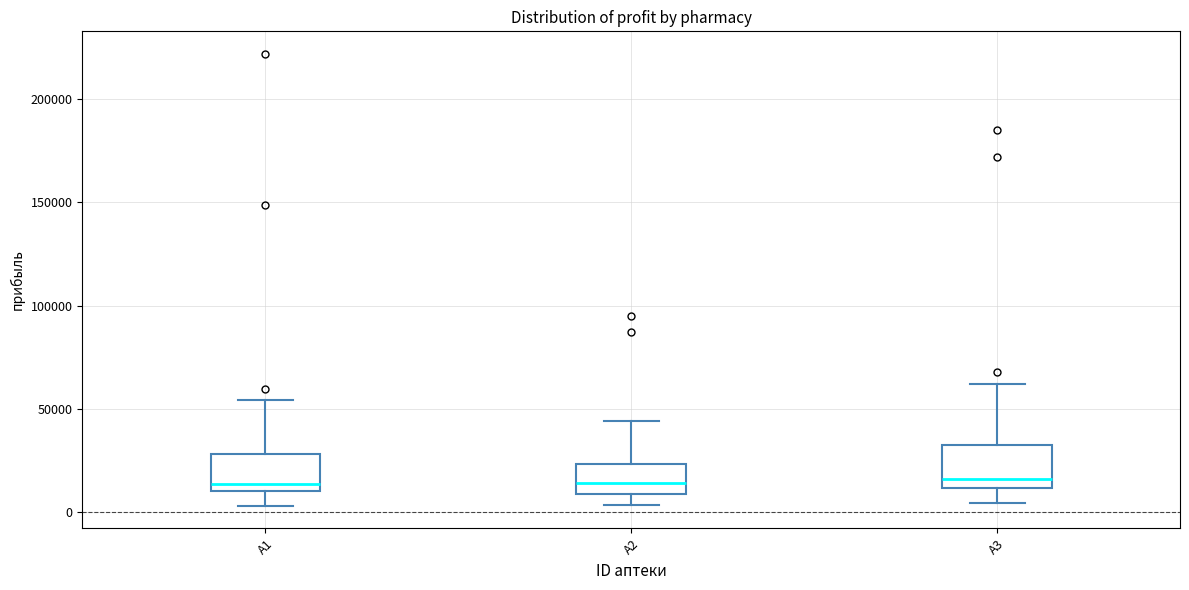

Reading left to right, transcribe this box plot: for each box, give where its median line is, the range the box spans, and where its two whiskers end, as read against the y-axis. The values are not printed on the chart, so give them approximately, as read against the axis.

A1: median 15000, box 10000 to 30000, whiskers 5000 to 55000
A2: median 15000, box 10000 to 25000, whiskers 5000 to 45000
A3: median 15000, box 10000 to 30000, whiskers 5000 to 60000